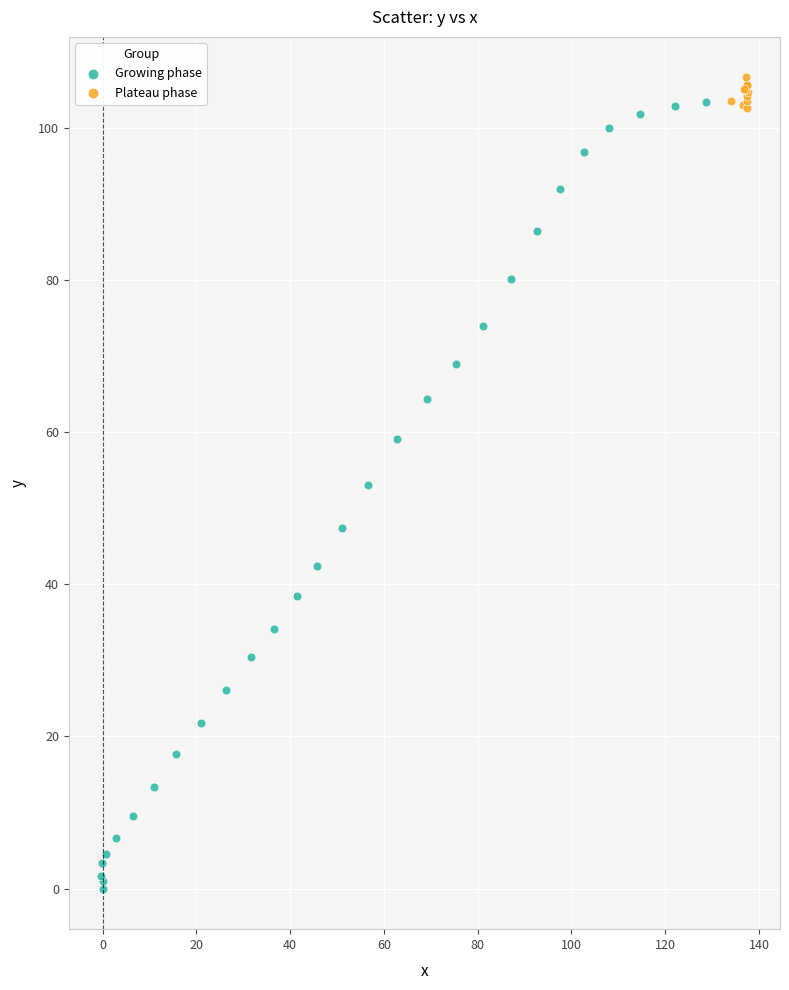

Which series contains the lowest Y value?

Growing phase